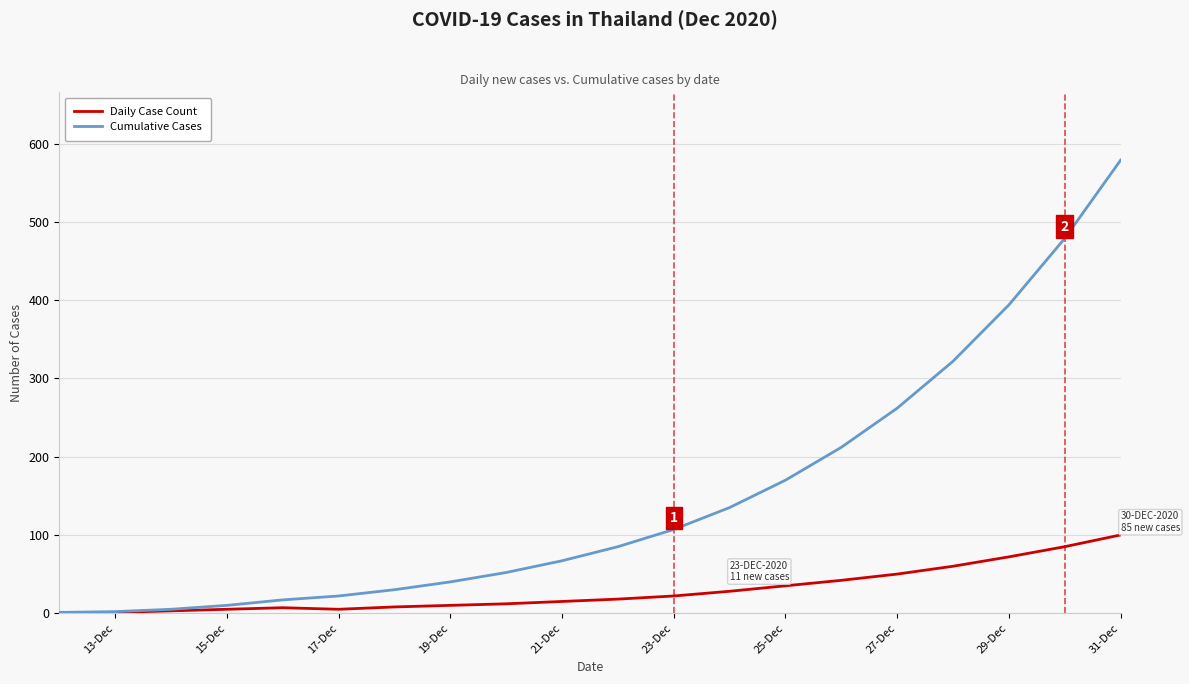

Rank the series by their average value, from lowest to highest.

Daily Case Count, Cumulative Cases